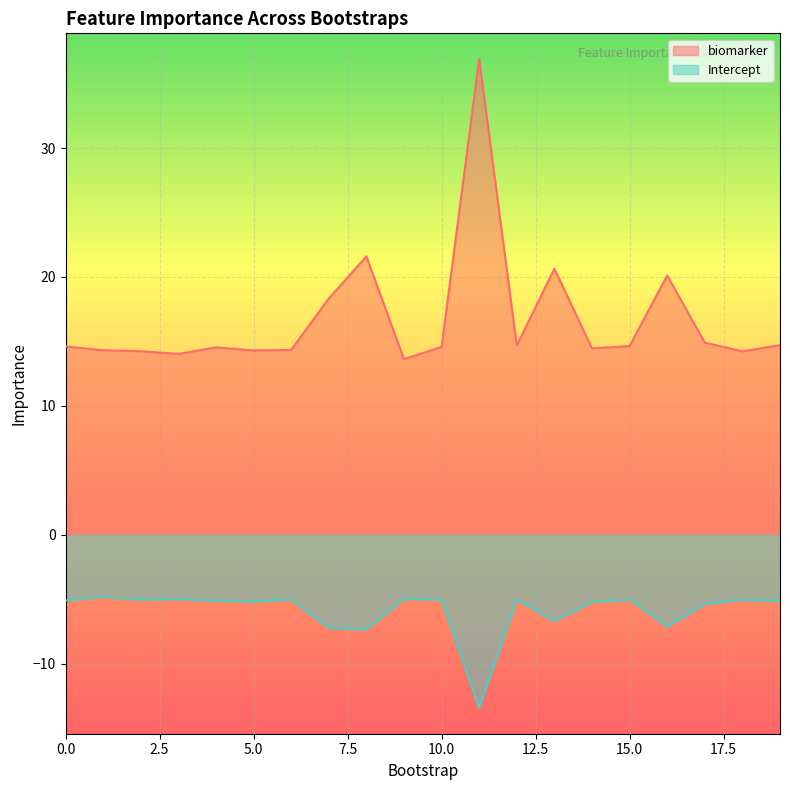

Reading left to right, list all the values displayed in this chart.

biomarker: 14.6	14.3	14.2	14.0	14.5	14.3	14.3	18.3	21.6	13.6	14.6	36.9	14.7	20.6	14.5	14.6	20.1	14.9	14.2	14.7
Intercept: -5.1	-4.8	-5.0	-5.0	-5.1	-5.2	-5.0	-7.2	-7.3	-5.0	-5.0	-13.4	-5.0	-6.7	-5.2	-5.0	-7.1	-5.4	-5.0	-5.1